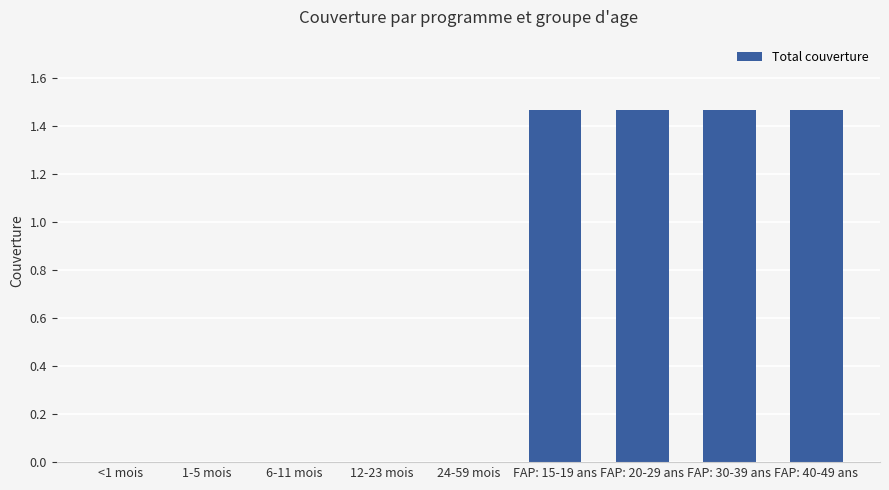

The chart shows a value of 1.0 at FAP: 20-29 ans. True or false?

False